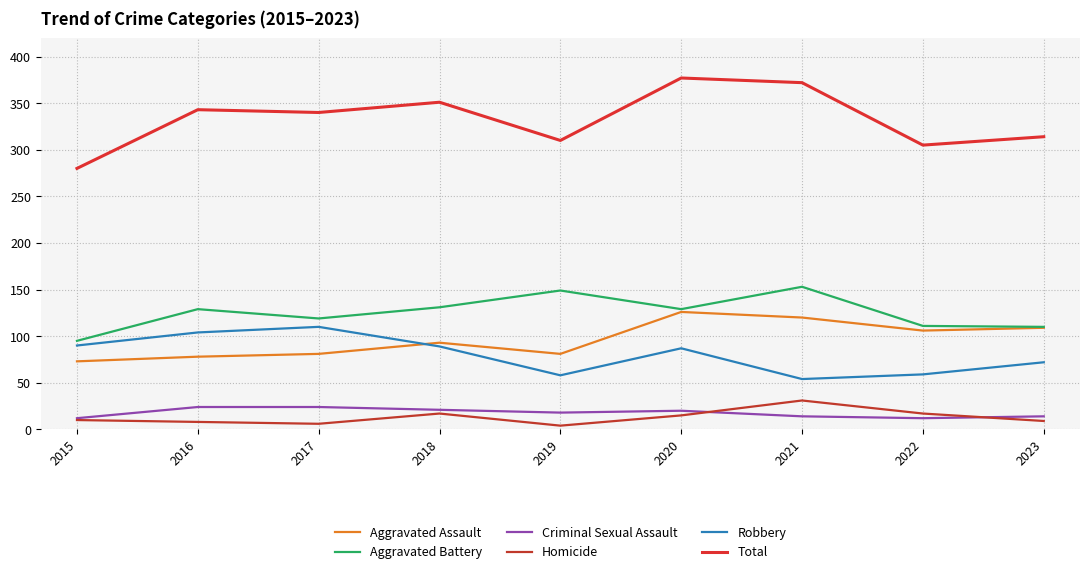

In Total, how many points are higher than both neighbors (excluding endpoints)?

3